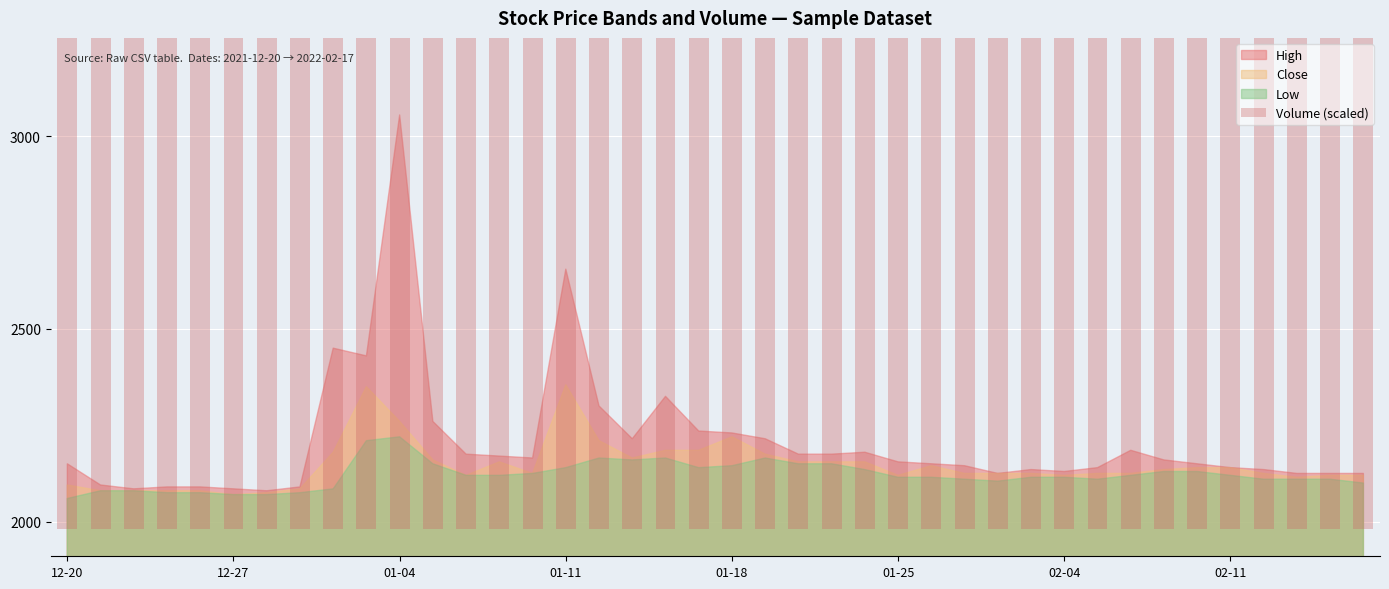

Between 17 and 8, which is larger?

8